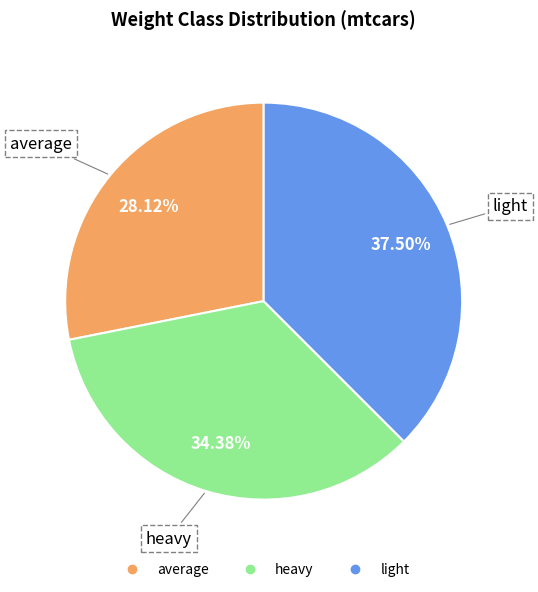

To the nearest percent, what is the combined percentage of light and heavy?

72%